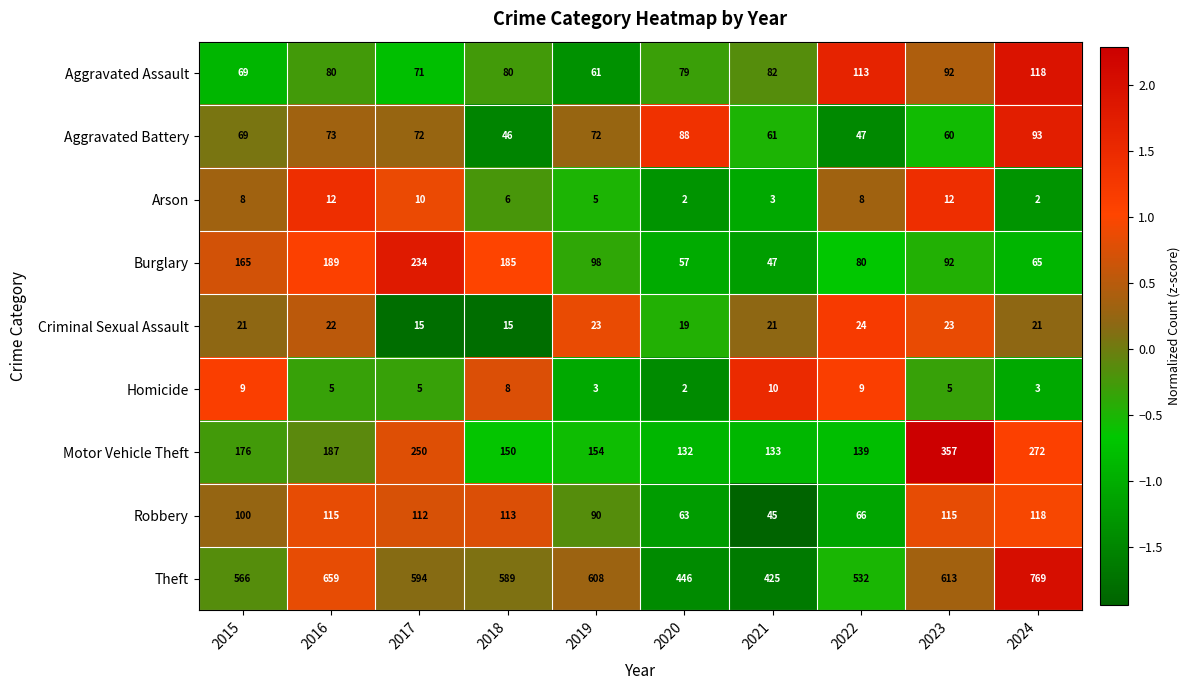

At which category is the sum across all series the highest?

2024